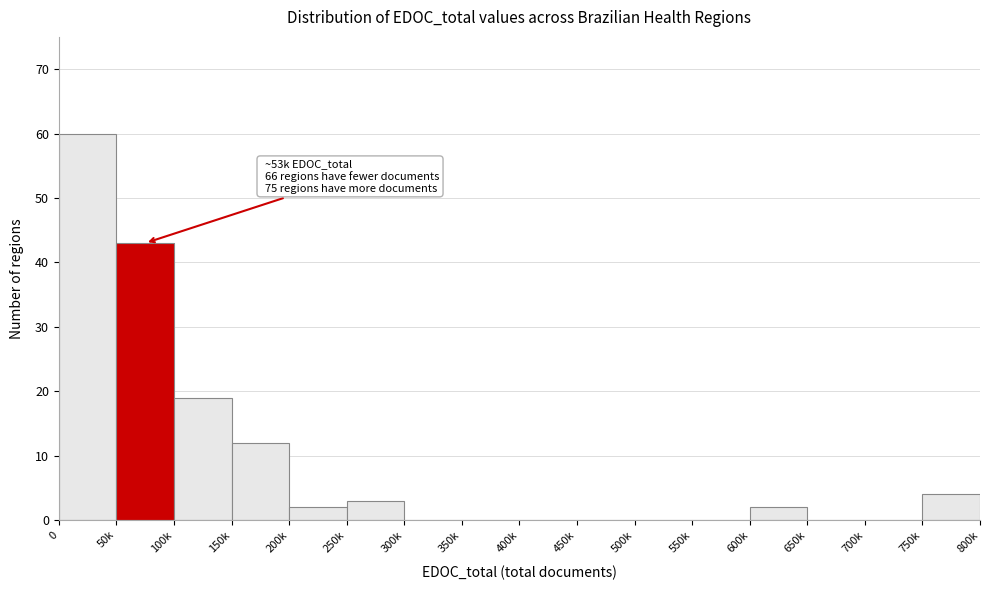

Reading right to left, what are all the values shown in this chart?

750k=4	700k=0	650k=0	600k=2	550k=0	500k=0	450k=0	400k=0	350k=0	300k=0	250k=3	200k=2	150k=12	100k=19	50k=43	0=60